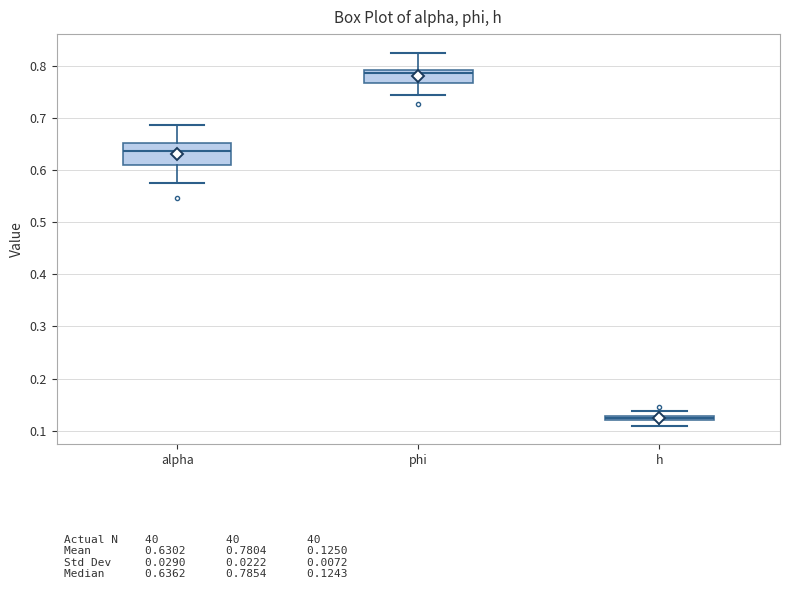

Comparing the boxes themselves (not the whiskers), which one is the tallest?

alpha